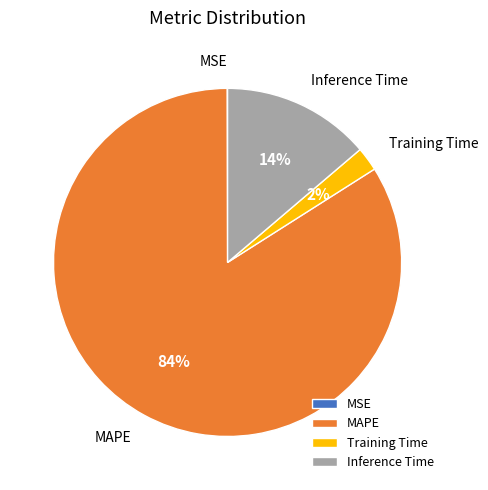

Between Inference Time and Training Time, which is larger?

Inference Time